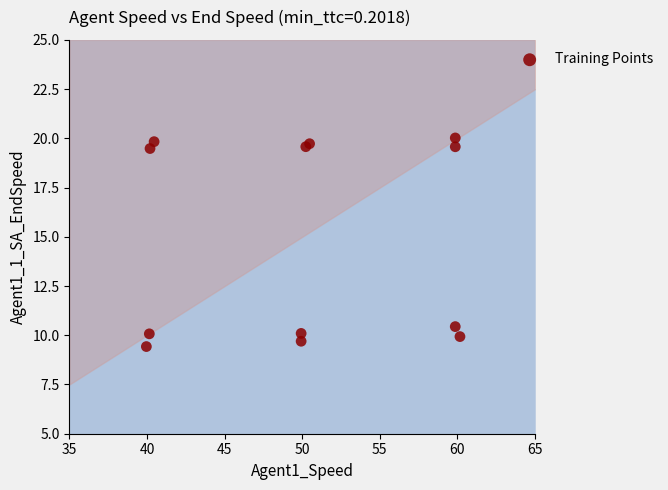

What Y value in the scatter plot is closest to 14?

10.4